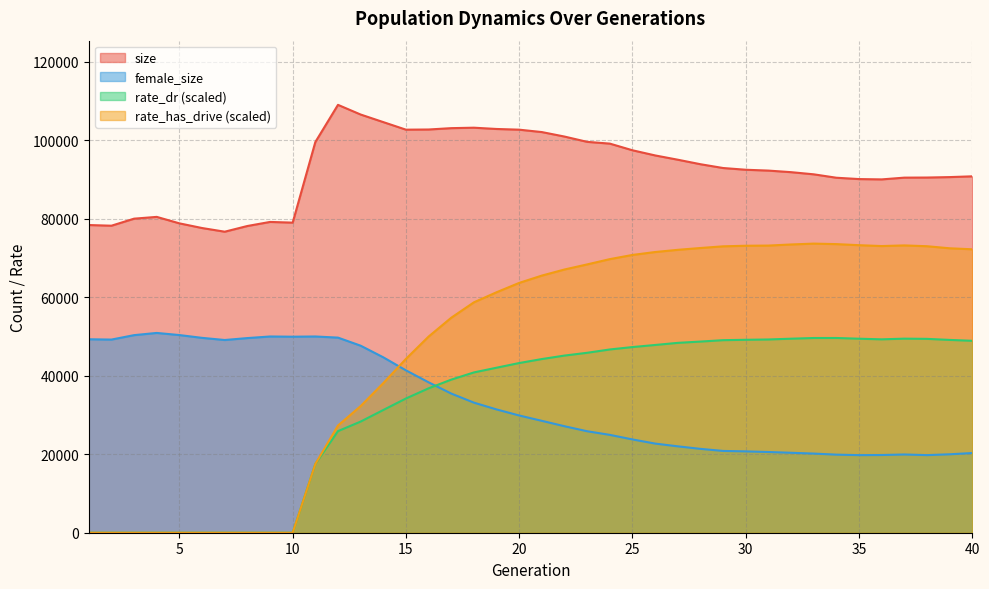

What is the difference between the rate_dr values at 17 and 2?

39011.5